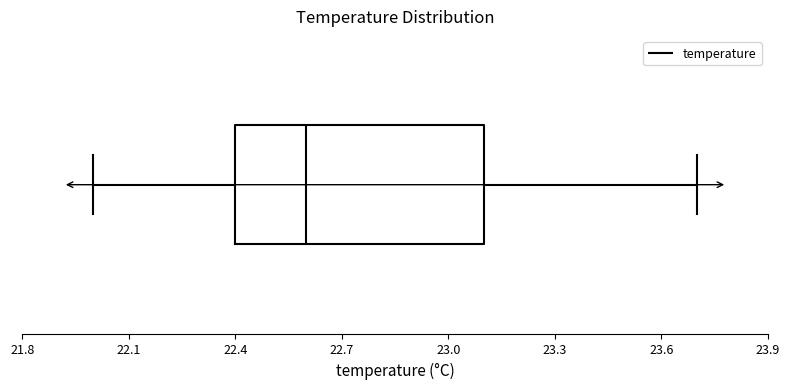

Transcribe this box plot: give where the median line is, the range the box spans, and where the two whiskers end, as read against the x-axis. The values are not printed on the chart, so give them approximately, as read against the axis.

median 22.6, box 22.4 to 23.1, whiskers 22.0 to 23.7